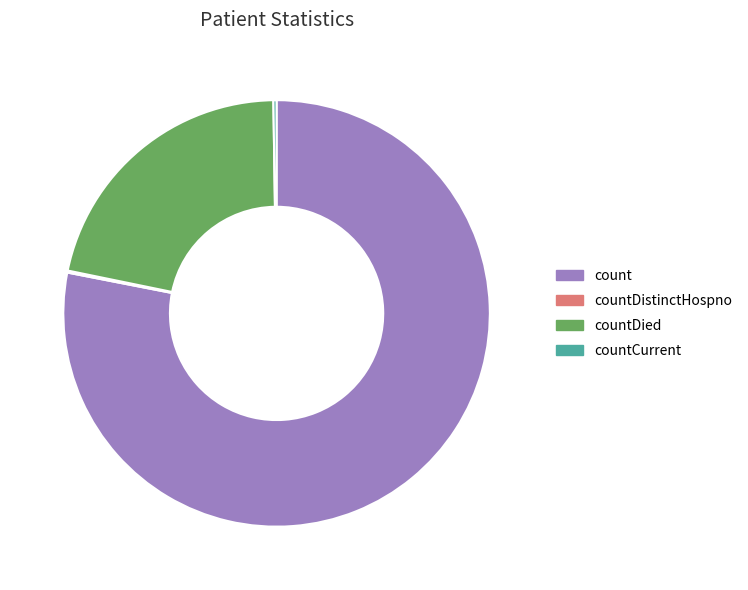

Is there any slice that represents more than half of the pie?

Yes